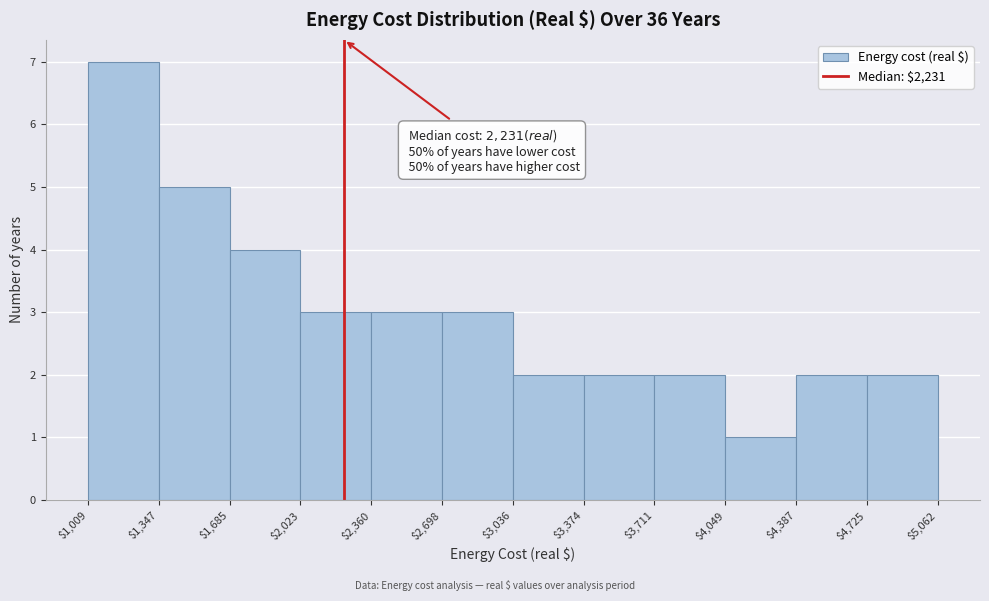

Over which range of the x-axis is the bar tallest?

$1,009 to $1,347